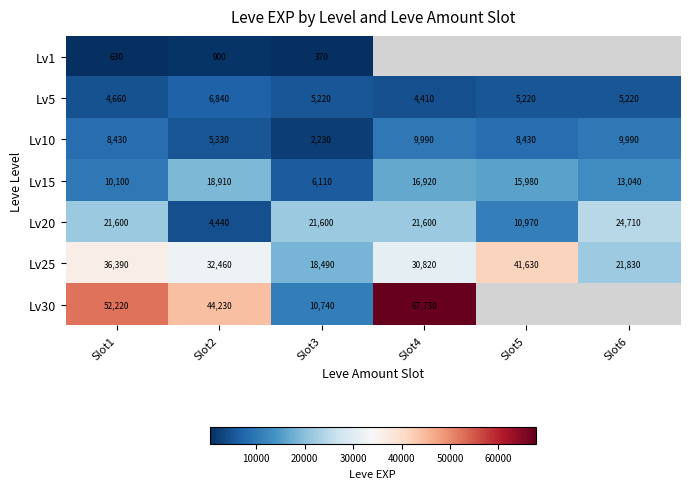

At Slot1, list the series in order from smallest to largest.

Lv1, Lv5, Lv10, Lv15, Lv20, Lv25, Lv30